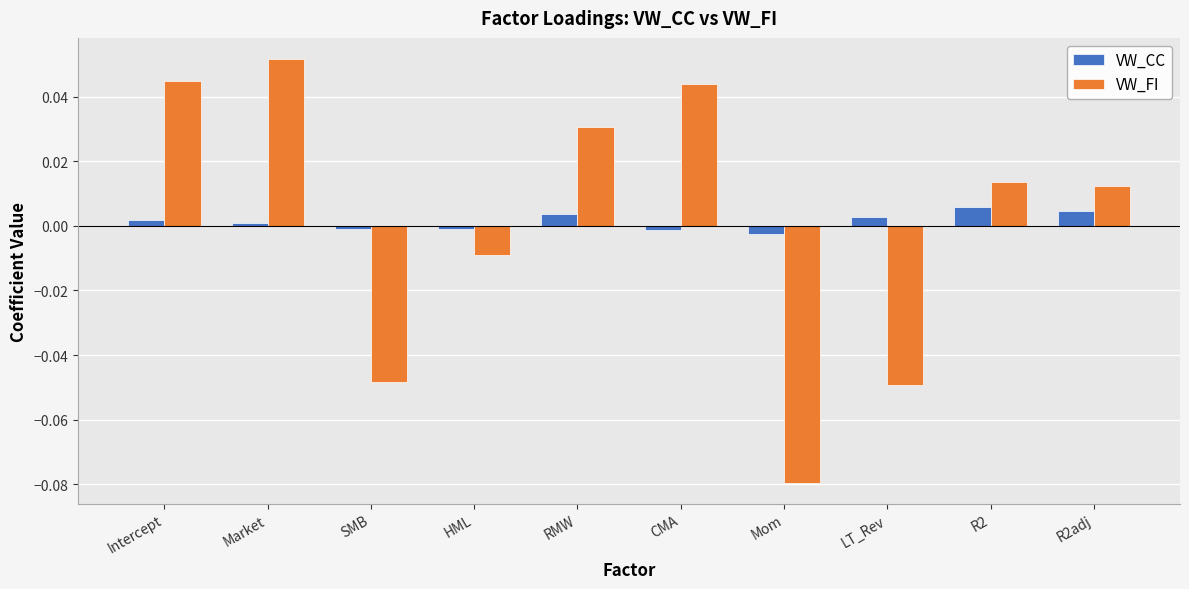

How many values in VW_FI are above zero?

6